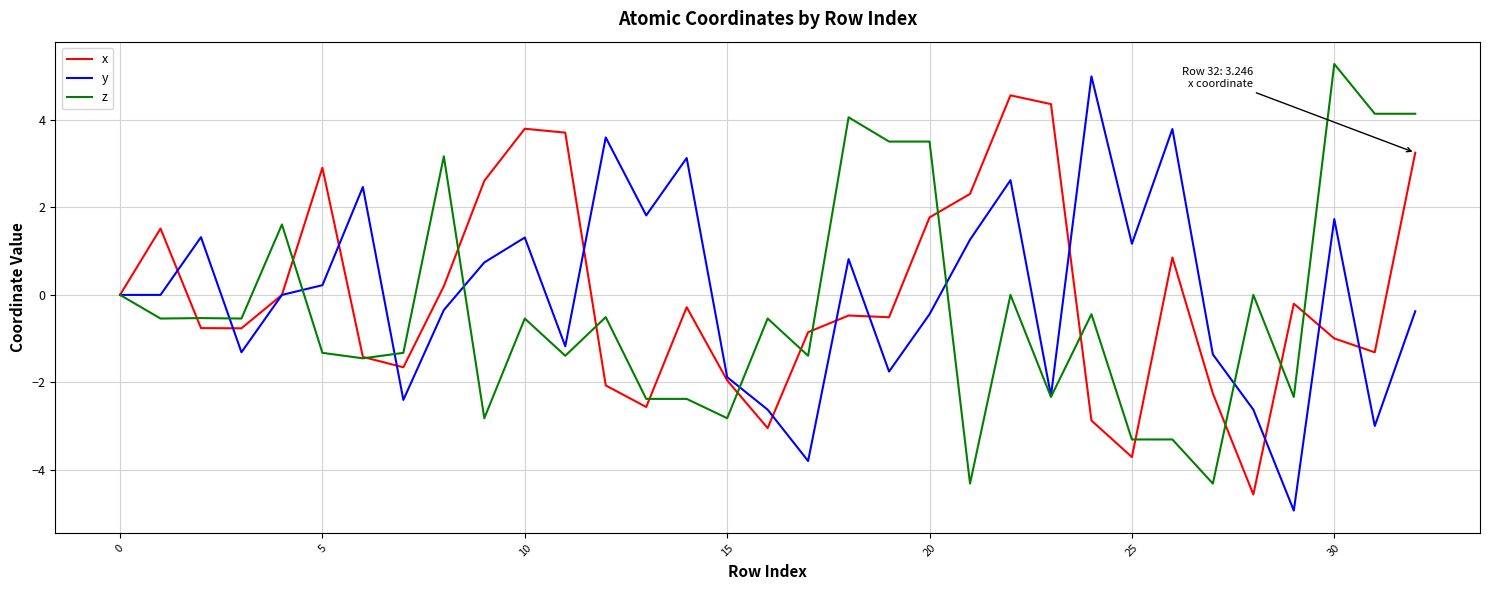

What is the smallest value displayed?

-4.9